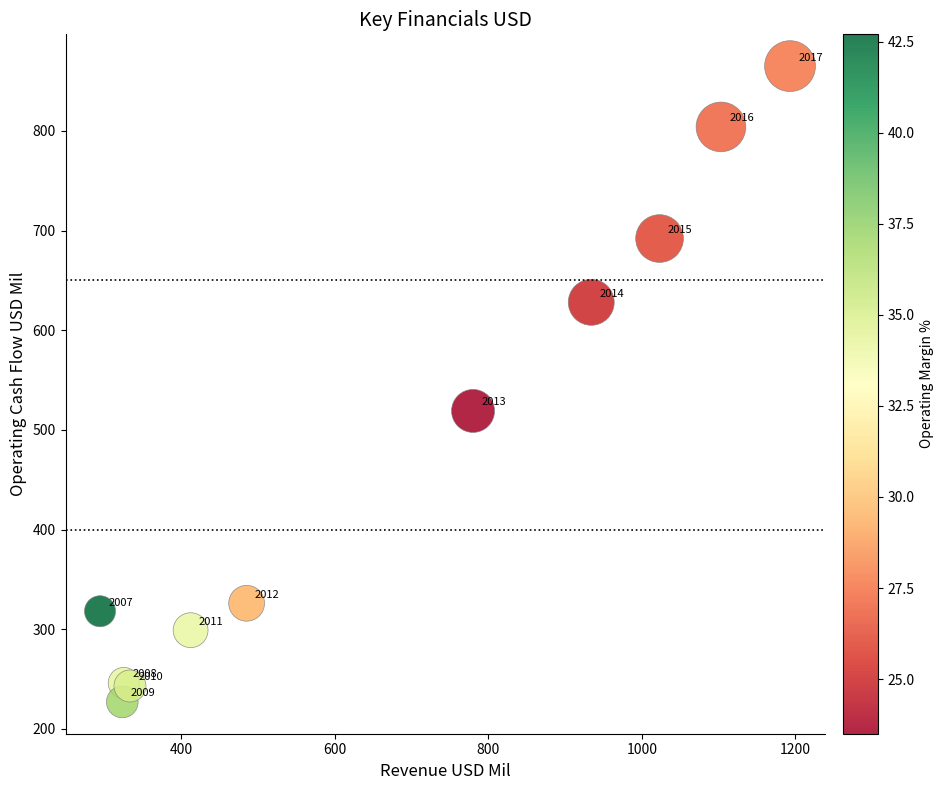

What Y value in the scatter plot is closest to 546?

519